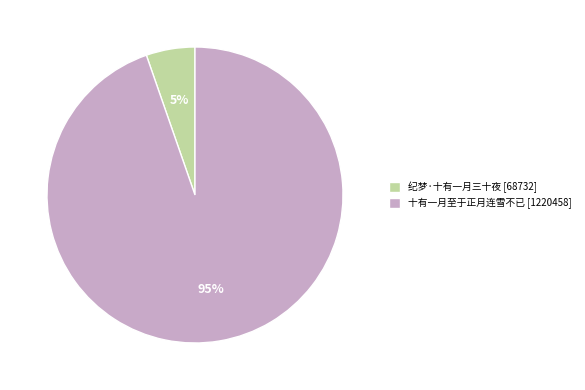

Rank the categories by value from highest to lowest.

十有一月至于正月连雪不已, 纪梦·十有一月三十夜